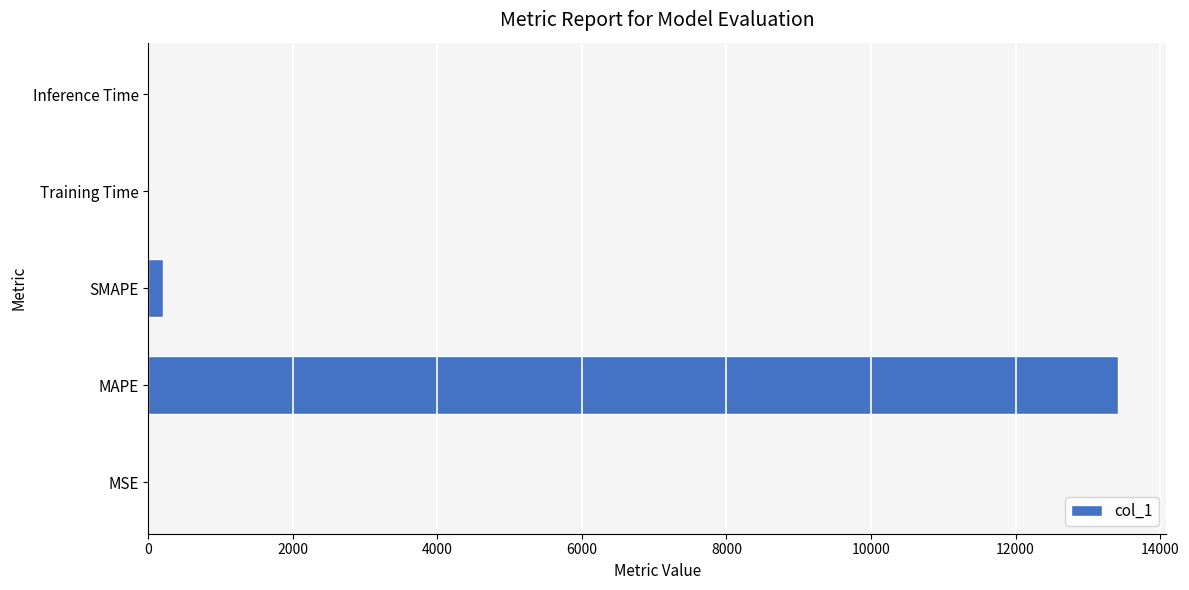

What is the sum of all values?

13611.3